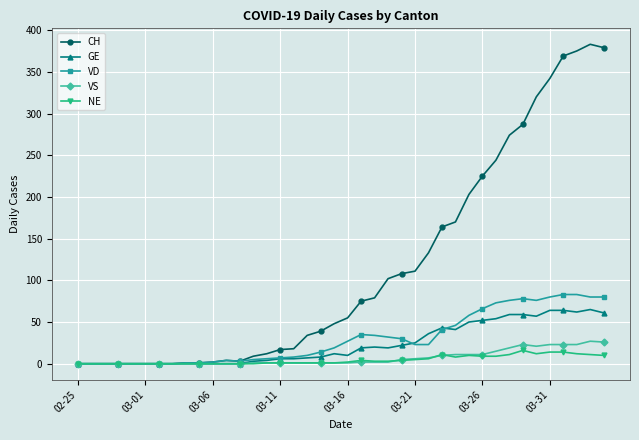

What is the maximum value shown in the chart?

383